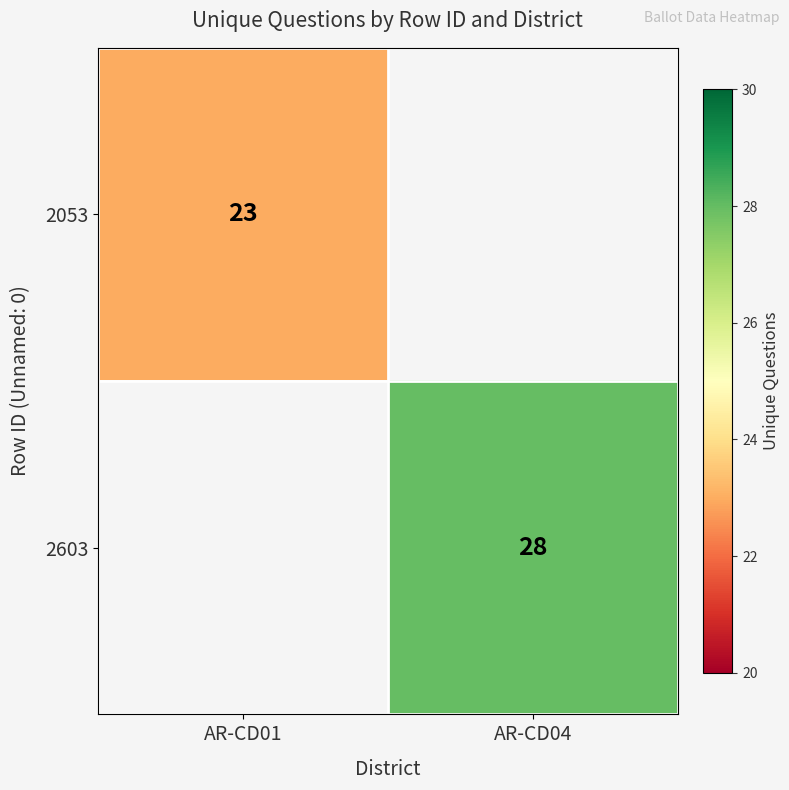

True or false: 2603 has a value of 41 at AR-CD04.

False